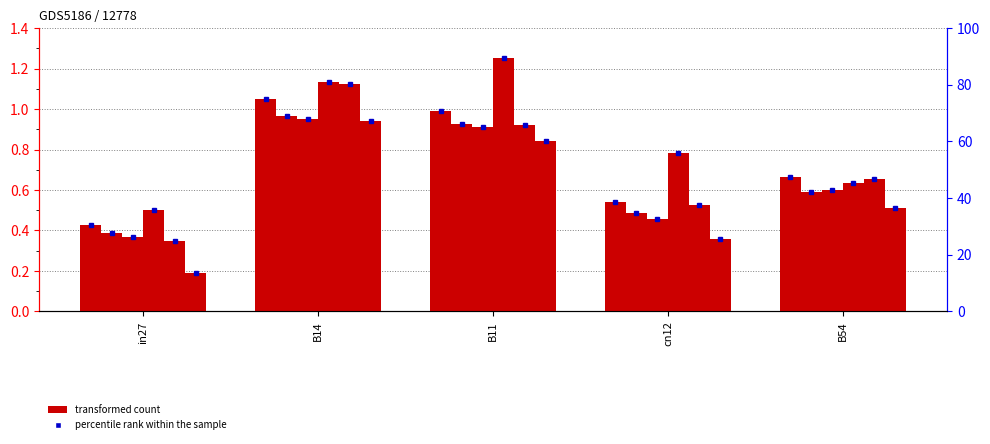

What is the total value across all series at B11?

5.8